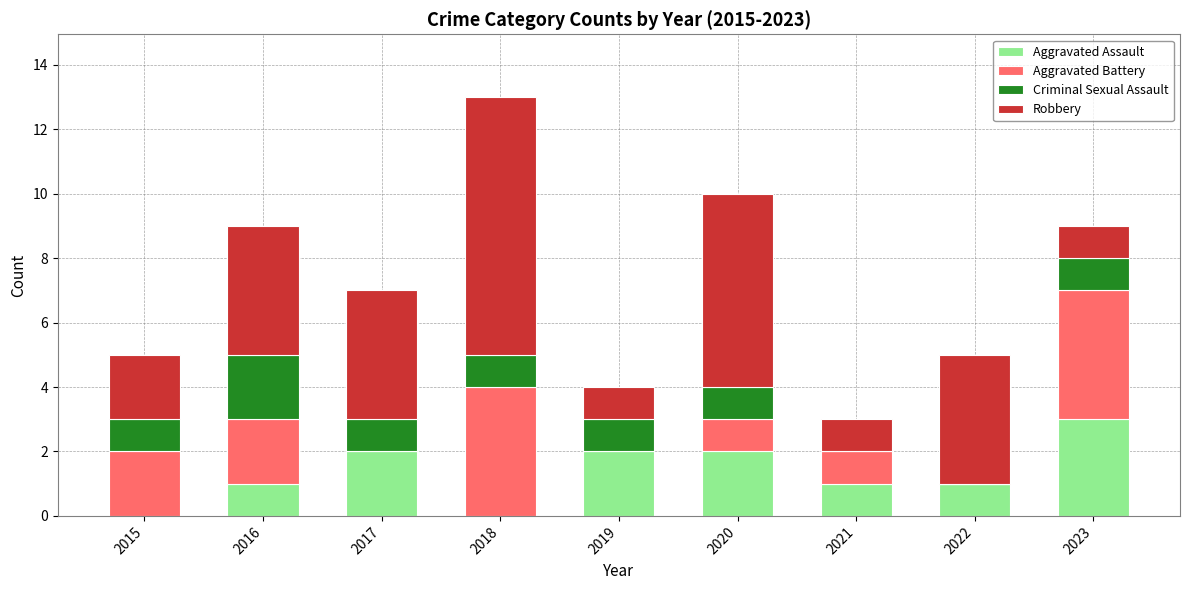

What is the total value across all series at 2019?

4